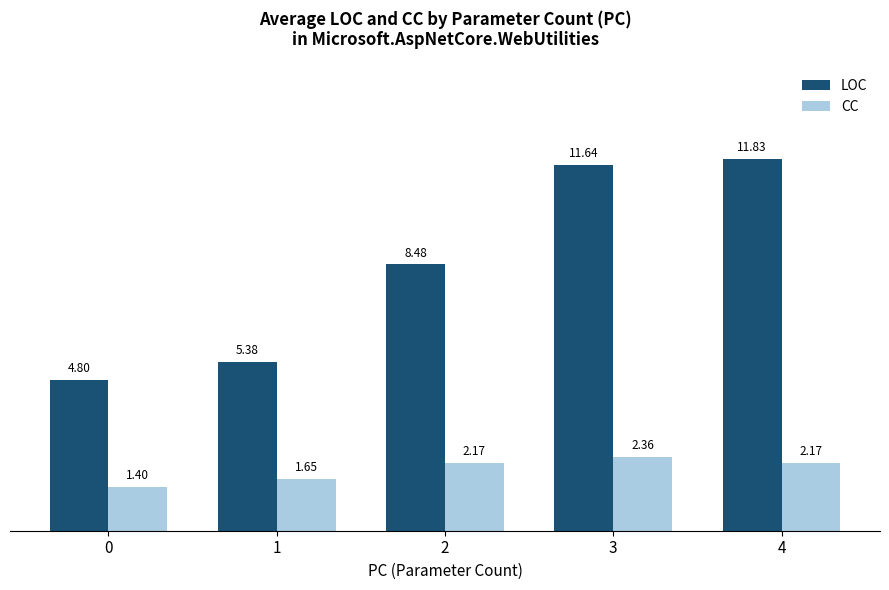

What is the minimum value for LOC?

4.8